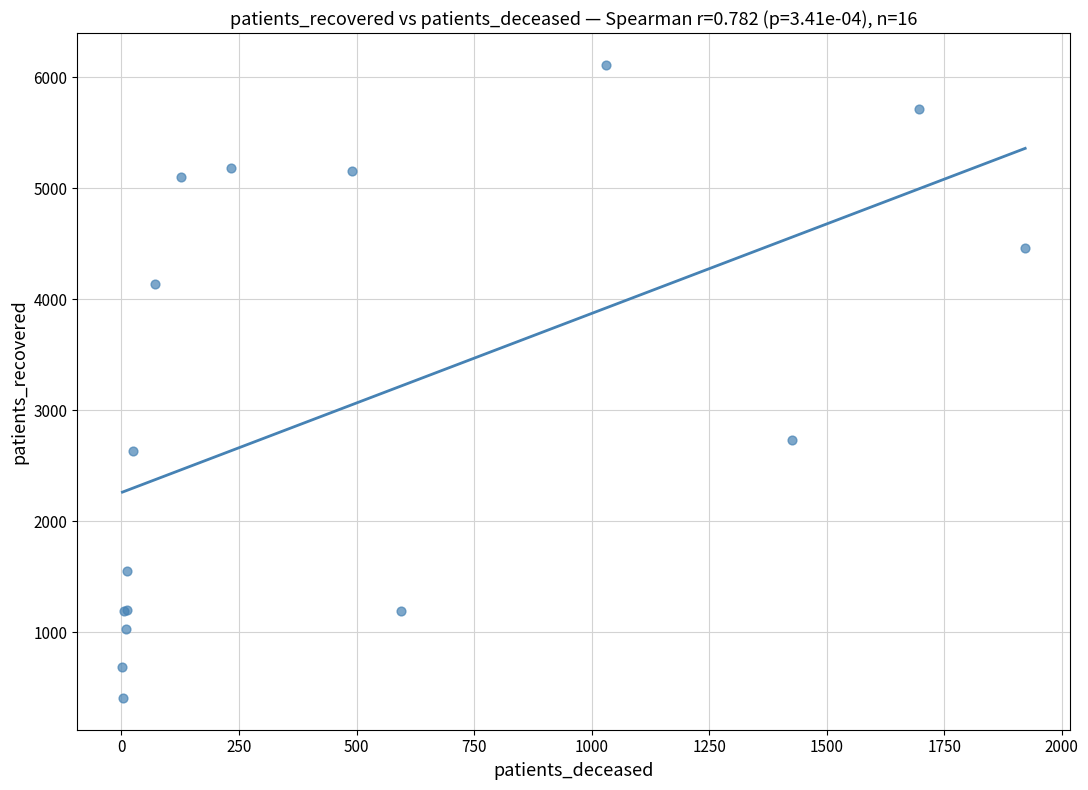

What Y value in the scatter plot is closest to 3258?

2733